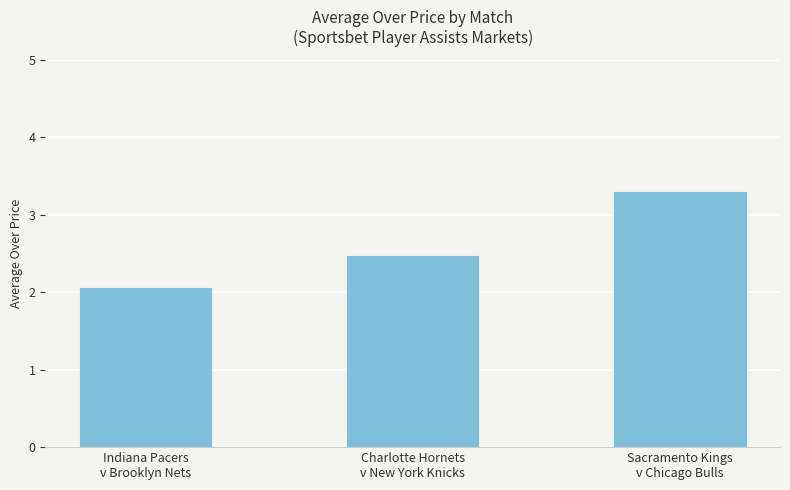

What is the label of the 2nd bar from the left?

Charlotte Hornets
v New York Knicks